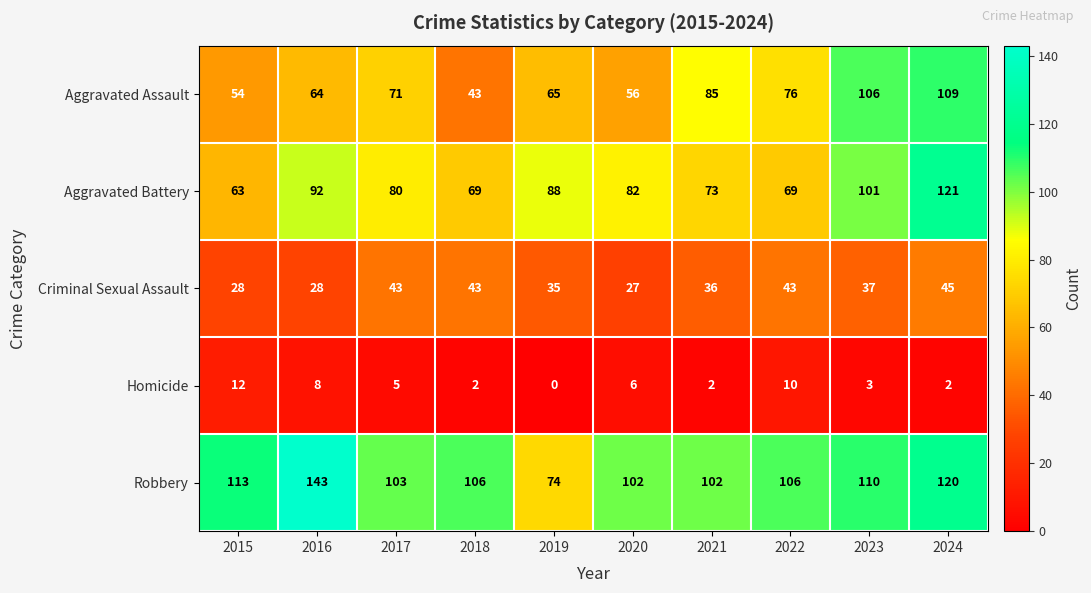

List the series in order of their peak value, highest first.

Robbery, Aggravated Battery, Aggravated Assault, Criminal Sexual Assault, Homicide